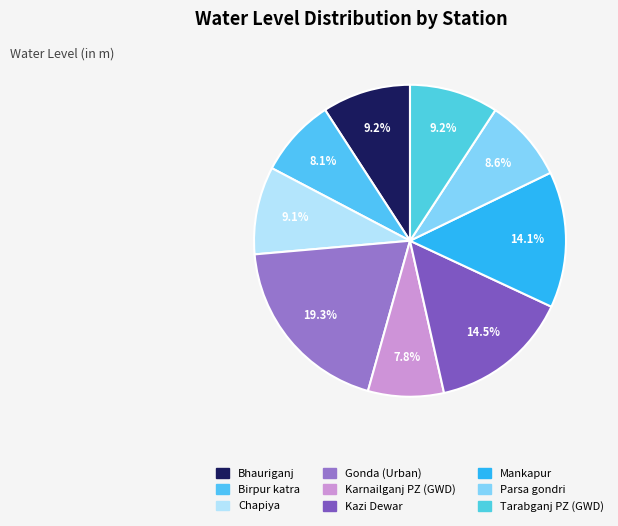

To the nearest percent, what is the combined percentage of Karnailganj PZ (GWD) and Birpur katra?

16%